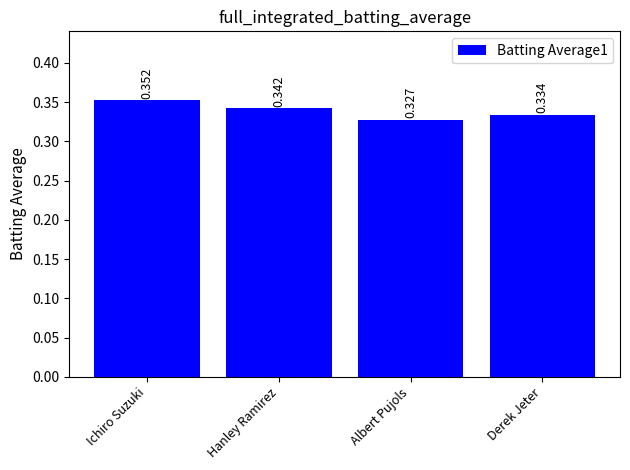

Rank the categories by value from highest to lowest.

Ichiro Suzuki, Hanley Ramirez, Derek Jeter, Albert Pujols